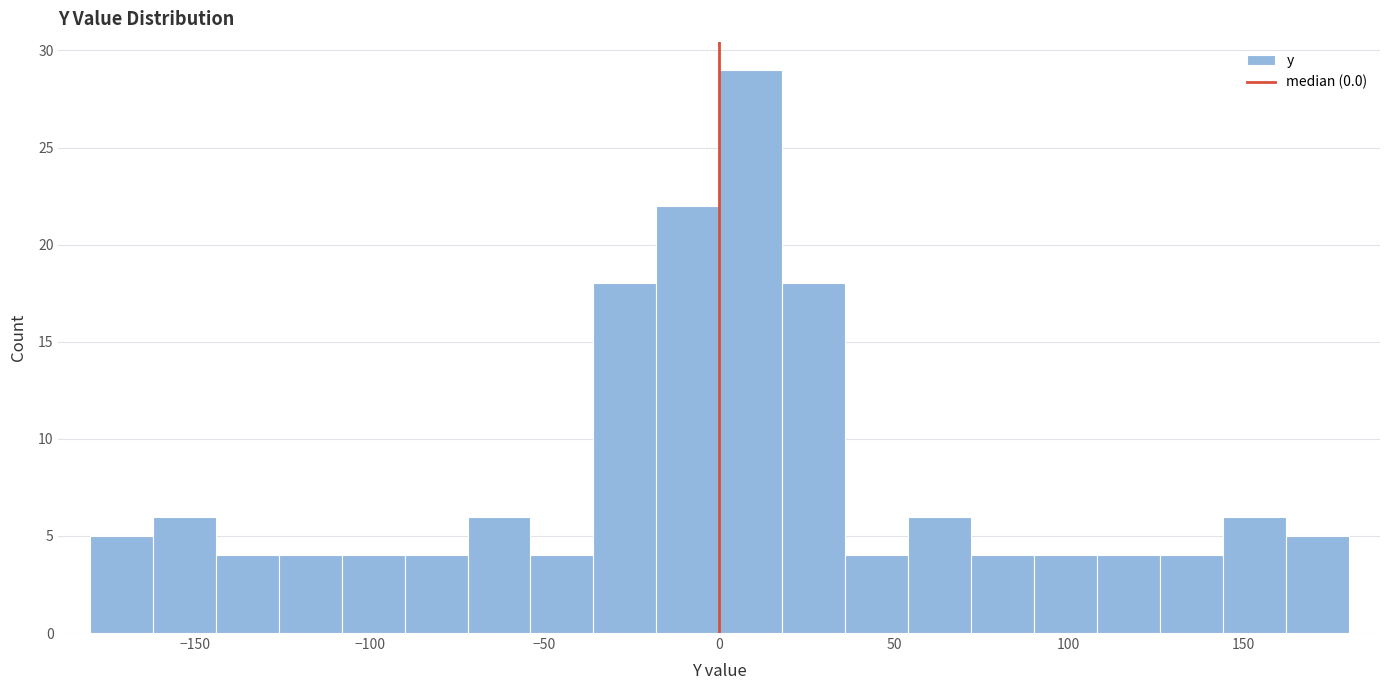

Around what value on the x-axis is the tallest bar? Give the approximate position of its centre, as read against the axis.

10